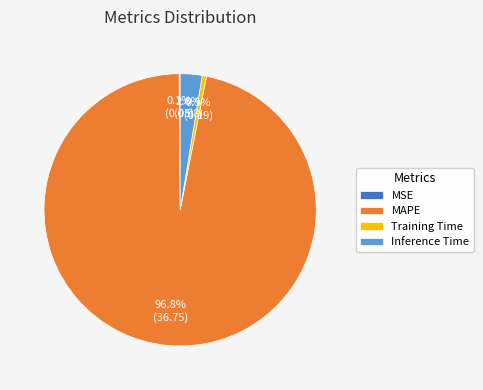

True or false: Training Time accounts for 11% of the total.

False